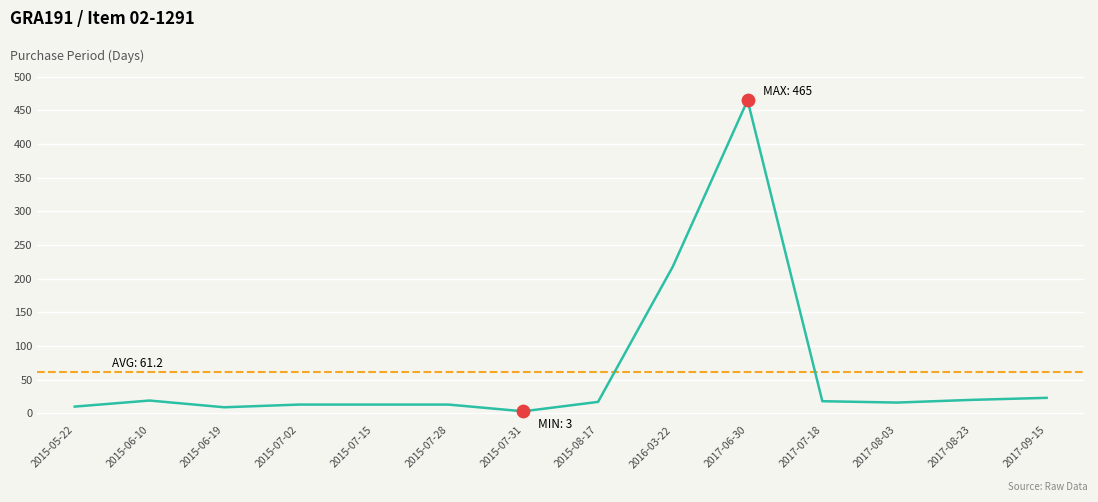

What is the change in value from 2015-07-02 to 2015-08-17?

+4